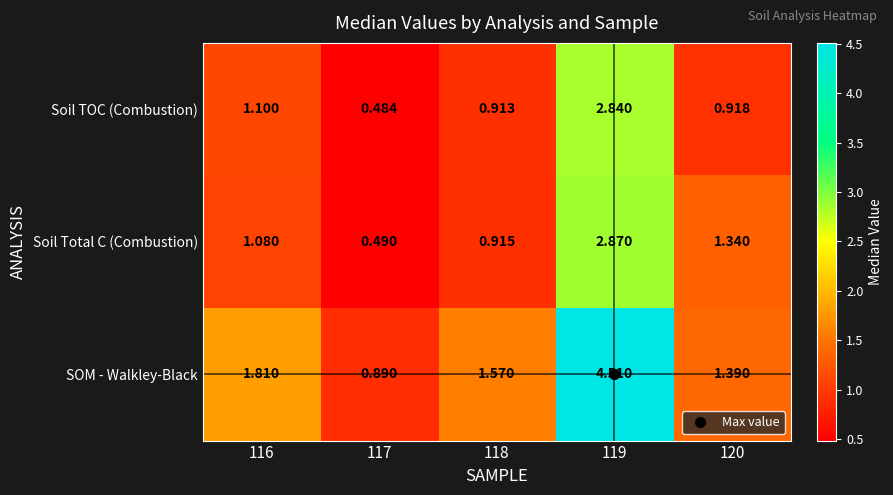

Which series has the largest total across all categories?

SOM - Walkley-Black